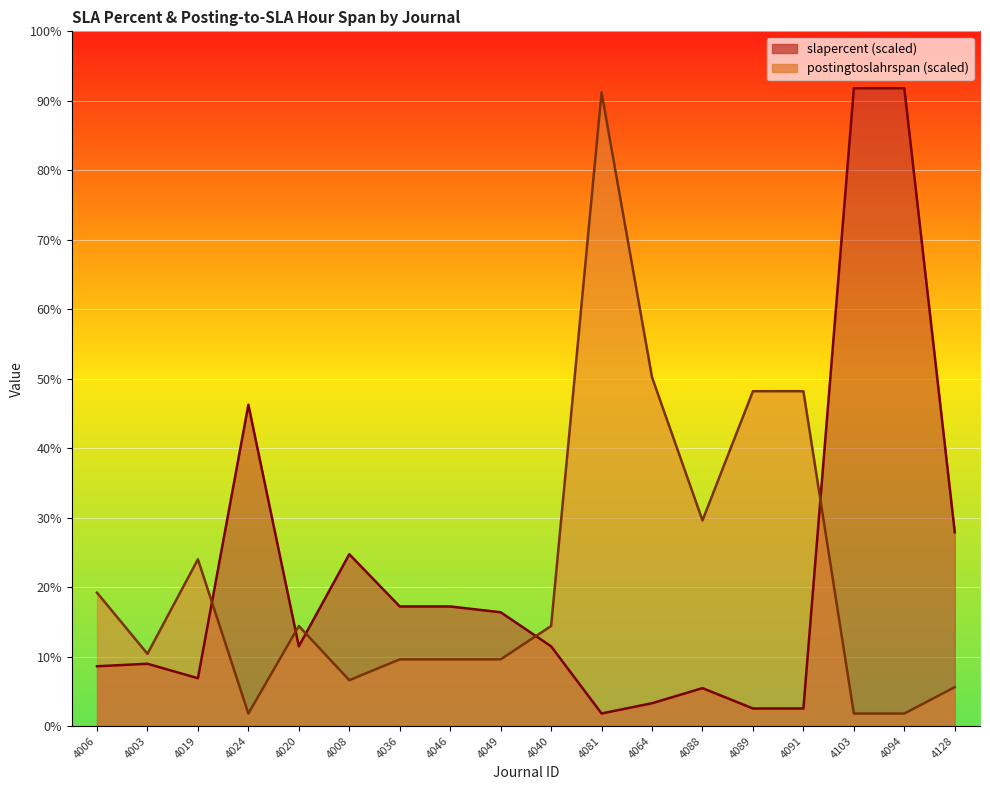

After their last crossing, which series has the higher values: slapercent or postingtoslahrspan?

slapercent